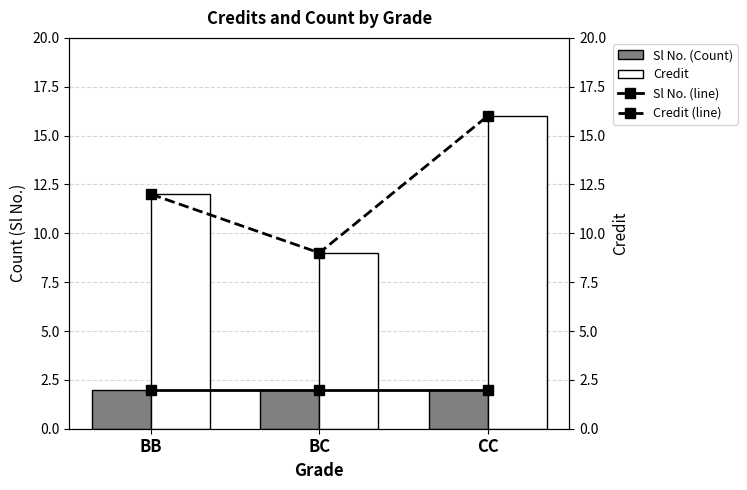

Which series has the largest total across all categories?

Credit